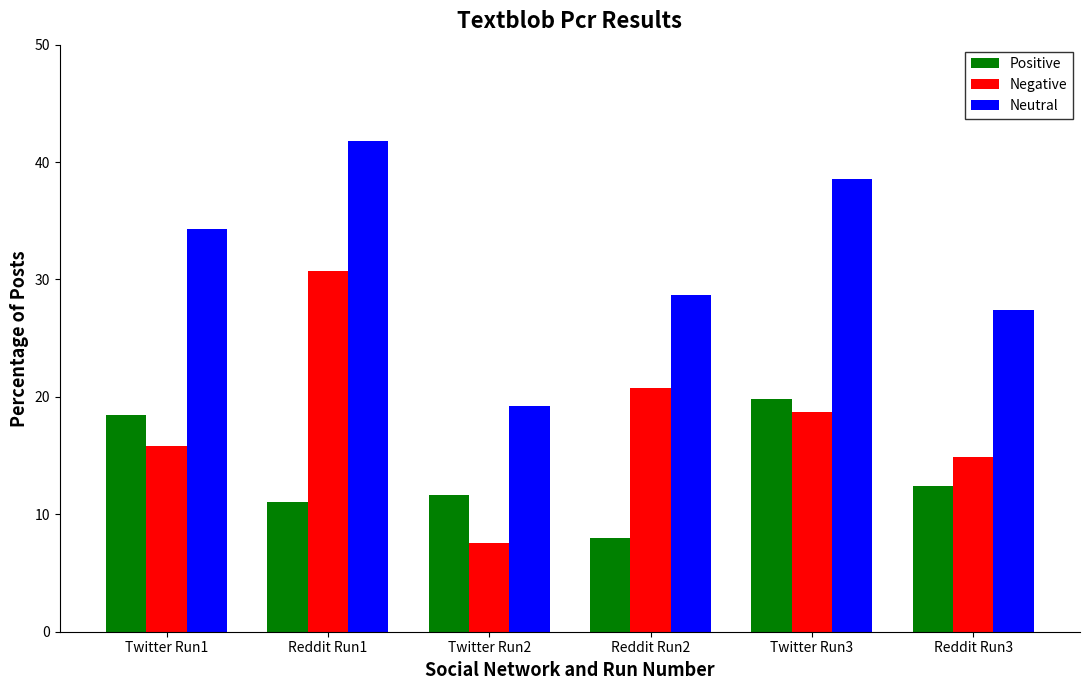

How many bars are there in each group?

3